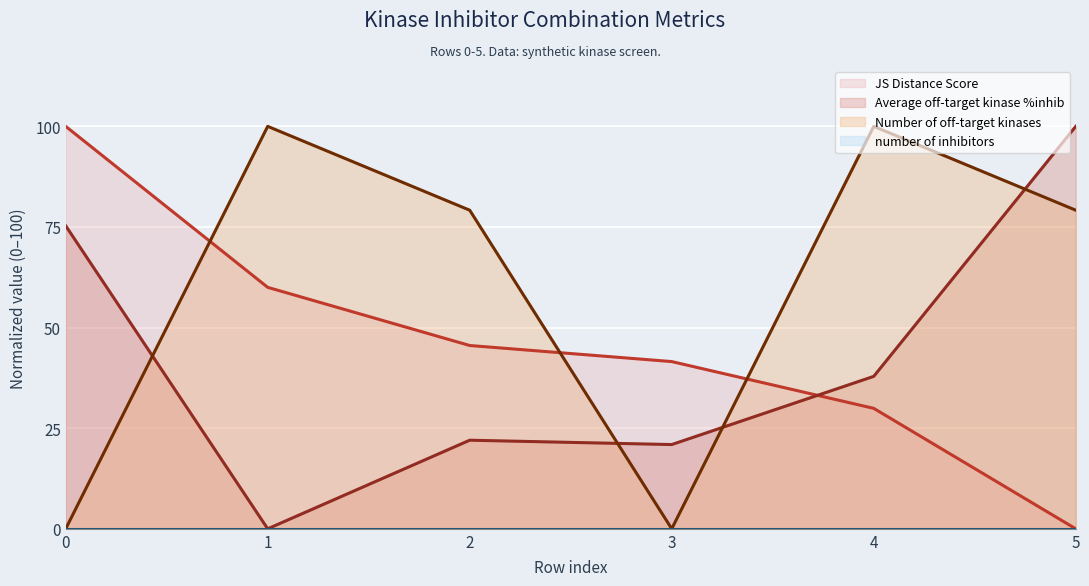

At which category is the sum across all series the highest?

5